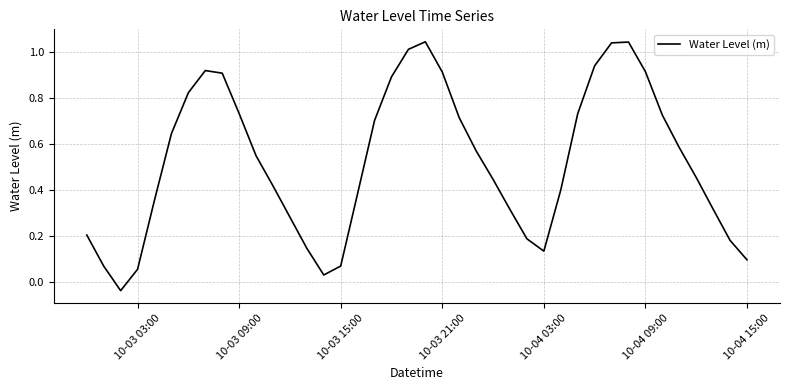

How many positive values are there?

39